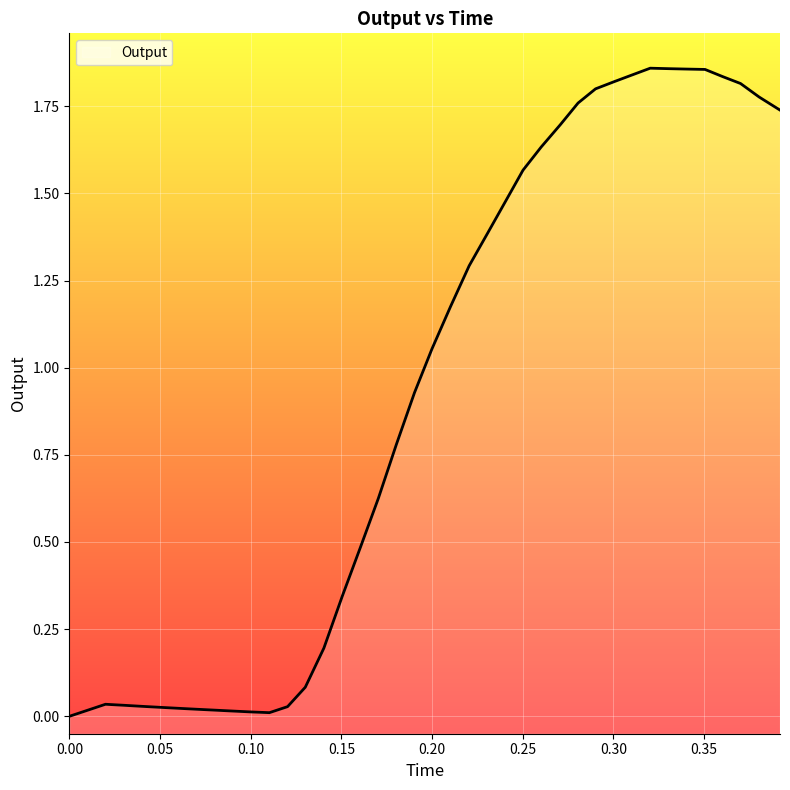

Reading left to right, what are all the values shown in this chart?

0.0=0.0	0.010137=0.0	0.019894=0.0	0.030518=0.0	0.040053=0.0	0.050096=0.0	0.060184=0.0	0.070083=0.0	0.080076=0.0	0.090613=0.0	0.100272=0.0	0.110338=0.0	0.12035=0.0	0.130117=0.1	0.140377=0.2	0.150439=0.3	0.16065=0.5	0.170426=0.6	0.180325=0.8	0.19037=0.9	0.19998=1.1	0.210207=1.2	0.22052=1.3	0.230779=1.4	0.240659=1.5	0.250234=1.6	0.260241=1.6	0.270847=1.7	0.280578=1.8	0.290226=1.8	0.300476=1.8	0.310647=1.8	0.320388=1.9	0.330751=1.9	0.340396=1.9	0.350621=1.9	0.360341=1.8	0.37021=1.8	0.380464=1.8	0.391974=1.7